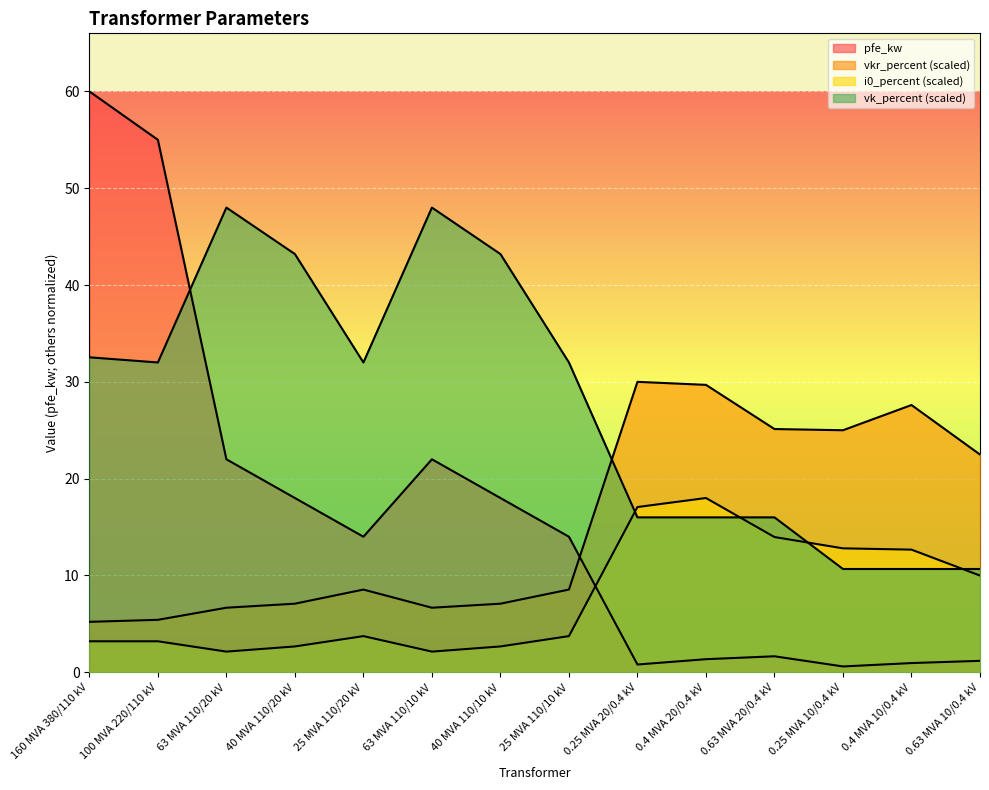

Between 0.4 MVA 20/0.4 kV and 0.25 MVA 10/0.4 kV, which series saw the biggest shift?

vk_percent